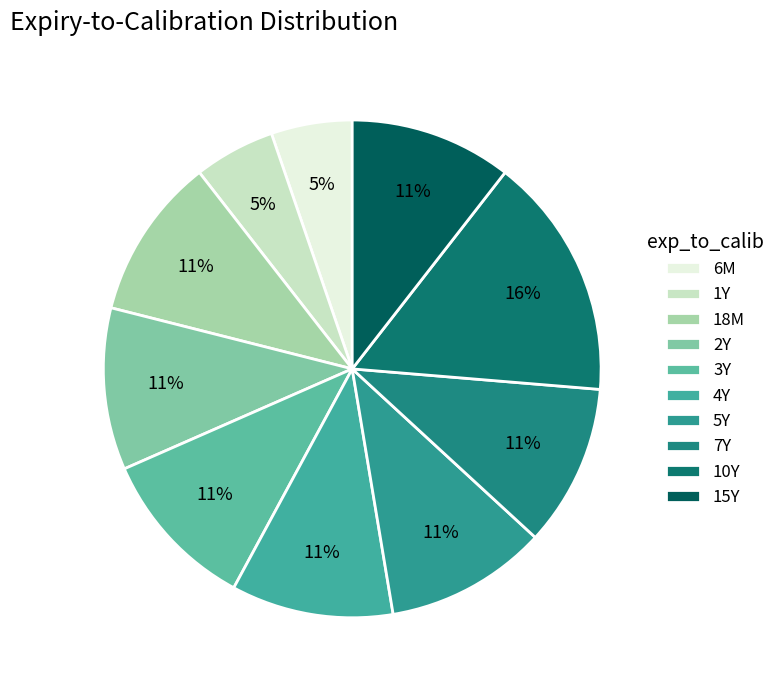

What percentage do 6M and 15Y together represent?

15.8%